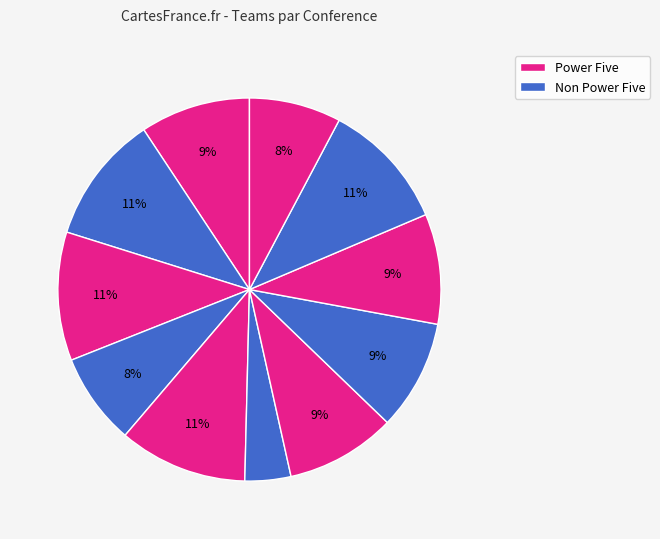

Count the number of slices in the pie.

11